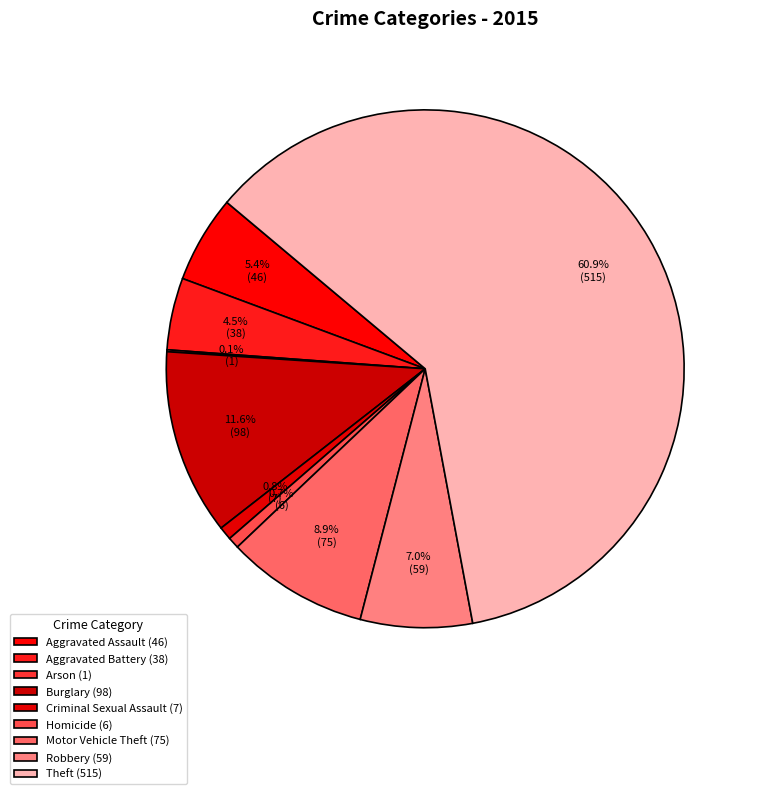

What is the total percentage of Motor Vehicle Theft and Robbery?

15.9%